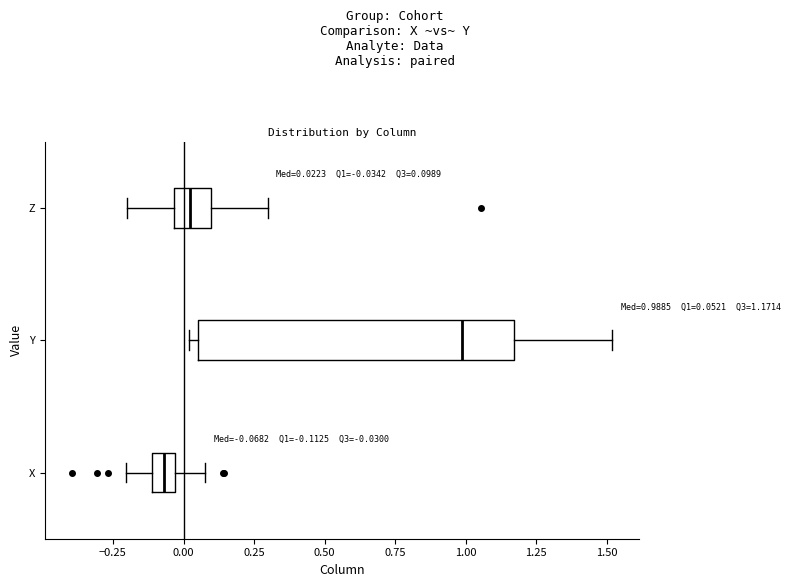

Which box has the furthest to the left median line?

X